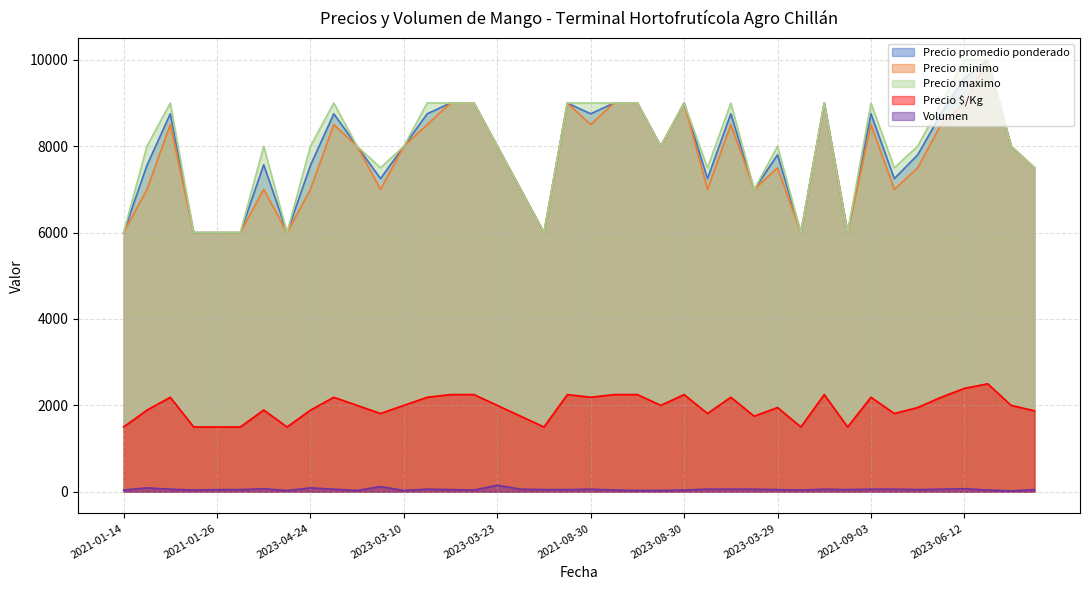

True or false: Precio maximo and Precio promedio ponderado cross at least once.

False